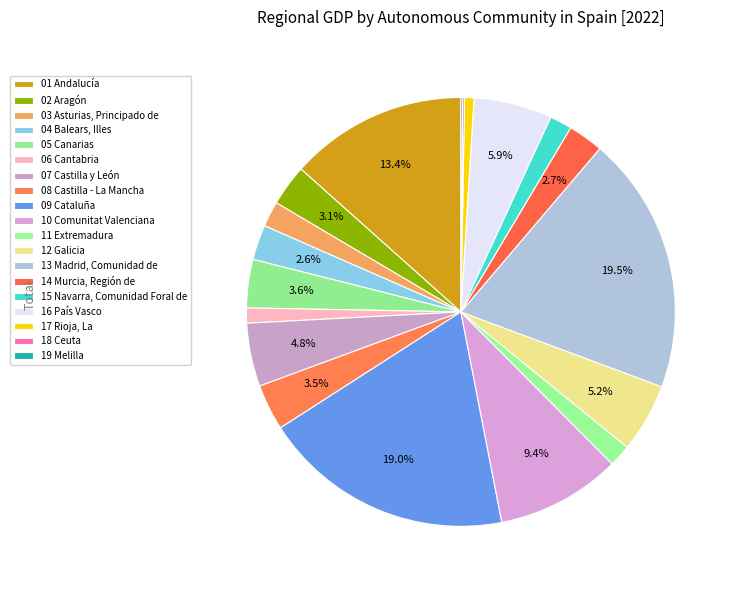

To the nearest percent, what is the difference between the 18 Ceuta and 17 Rioja, La slice percentages?

1%